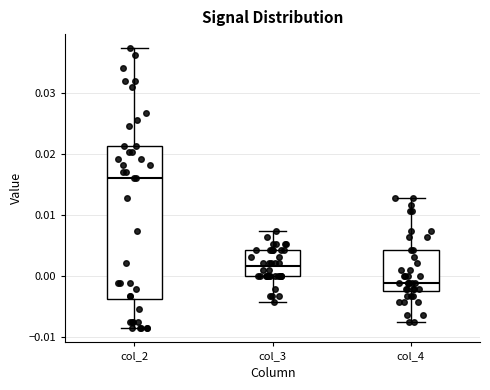

Reading left to right, transcribe this box plot: for each box, give where its median line is, the range the box spans, and where its two whiskers end, as read against the y-axis. The values are not printed on the chart, so give them approximately, as read against the axis.

col_2: median 0.016, box -0.004 to 0.021, whiskers -0.009 to 0.037
col_3: median 0.002, box 0.000 to 0.004, whiskers -0.004 to 0.007
col_4: median -0.001, box -0.002 to 0.004, whiskers -0.007 to 0.013